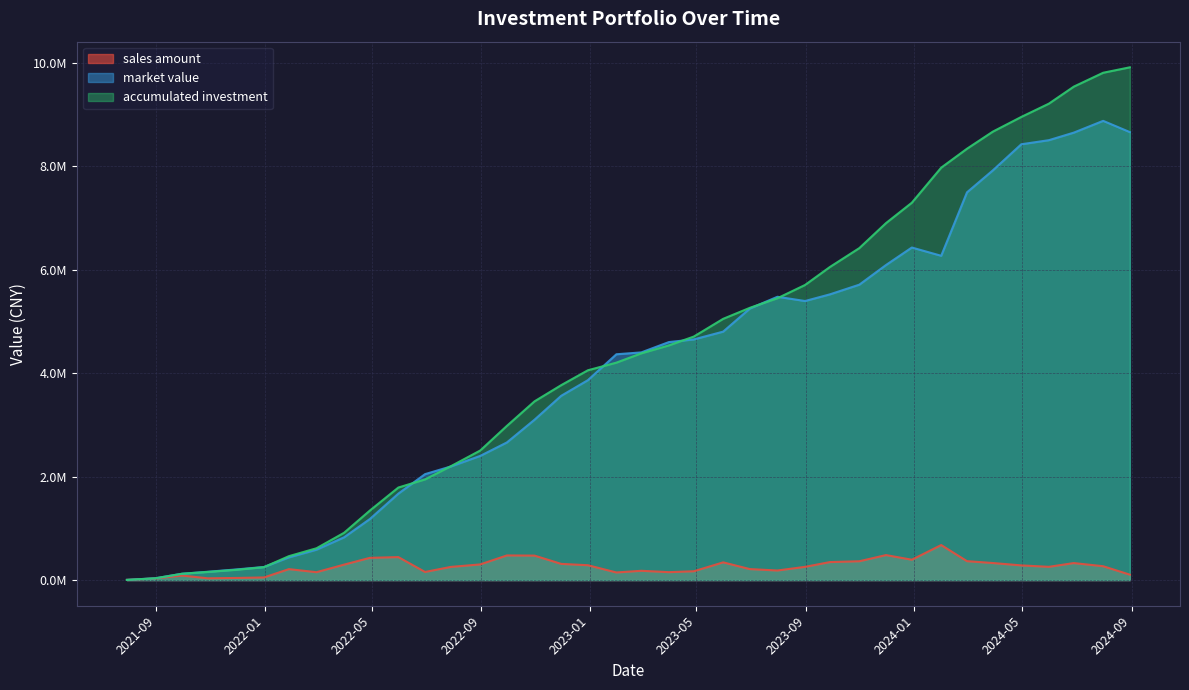

Which series has the widest spread of values?

accumulated investment